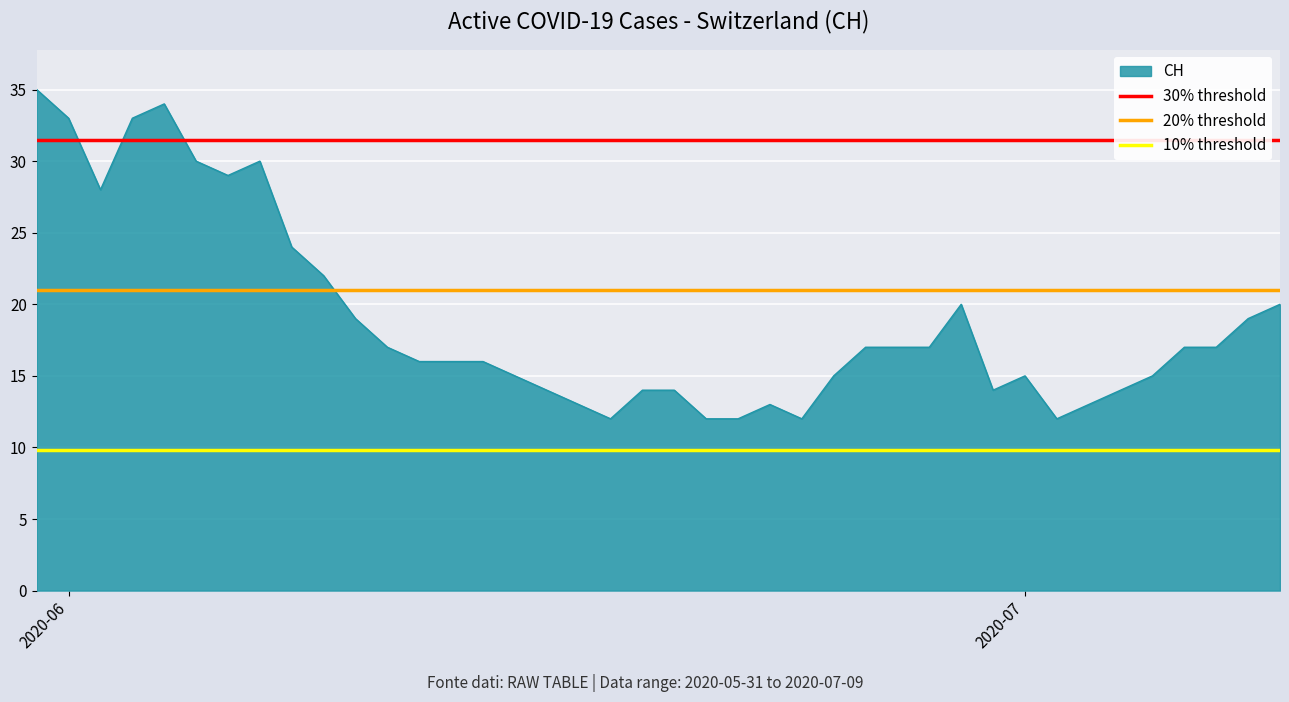

What is the maximum value for CH?

35